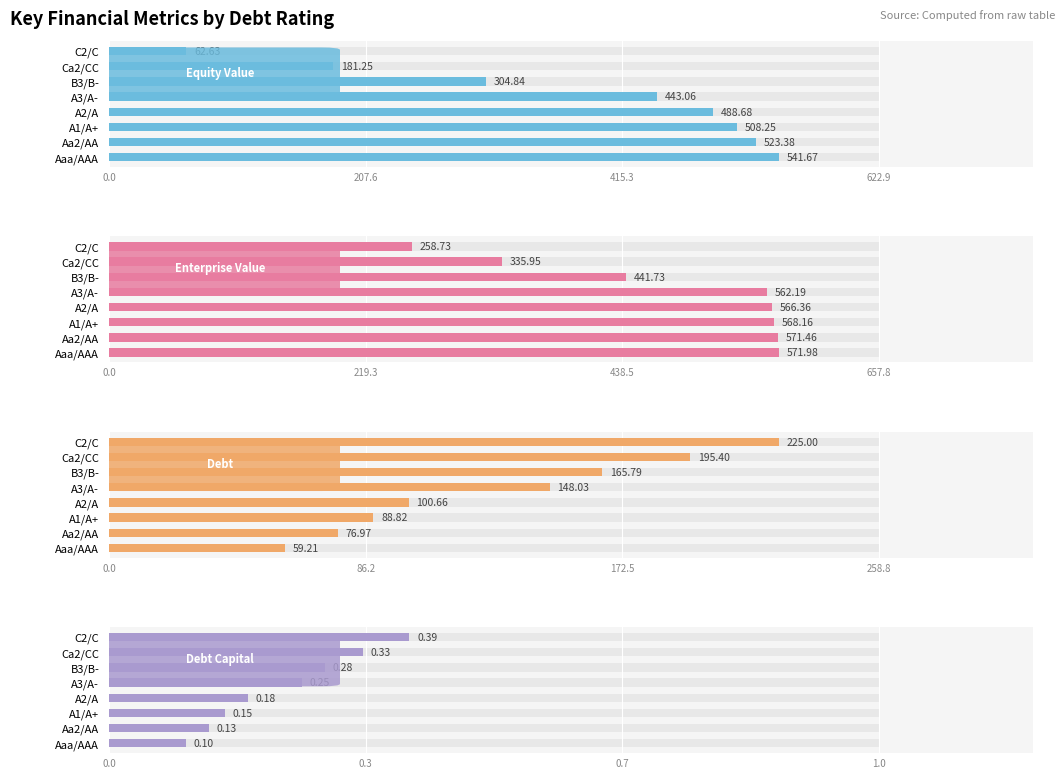

Is it true that Equity Value equals 62.6 at C2/C?

True